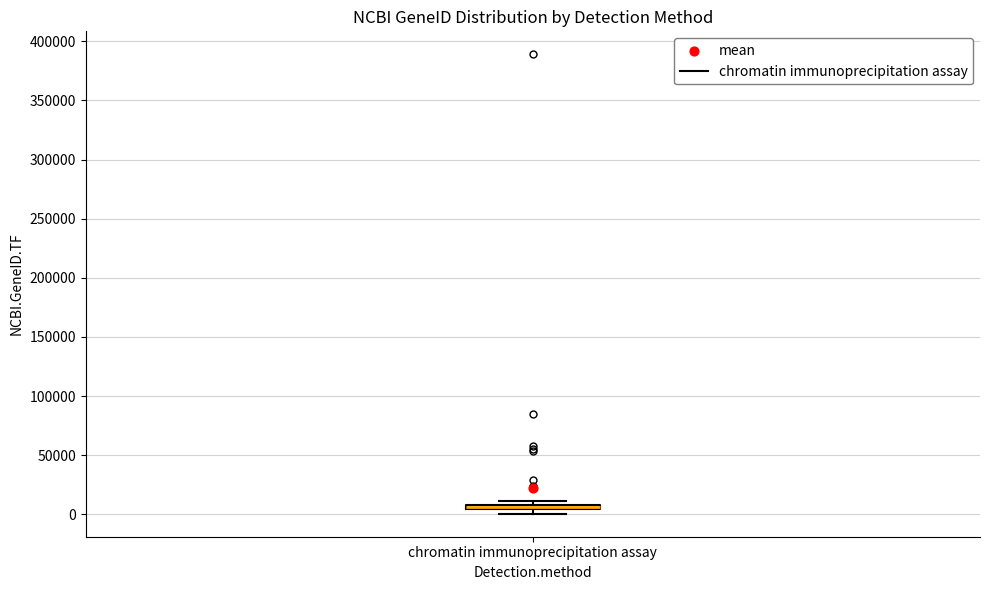

Where is the upper edge of the box for chromatin immunoprecipitation assay on the y-axis? The values are not printed on the chart, so give them approximately, as read against the axis.

10000